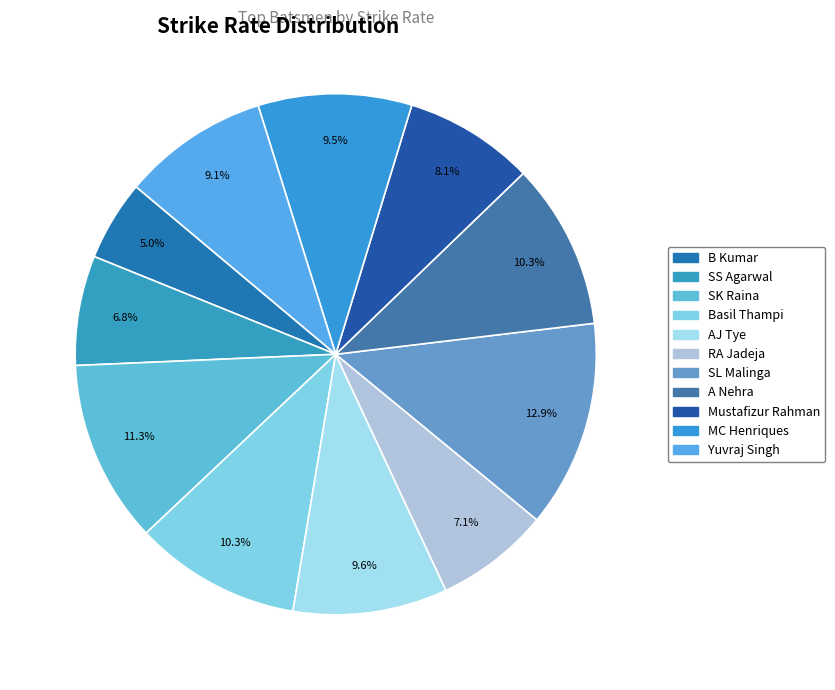

What is the smallest slice in the pie chart?

B Kumar